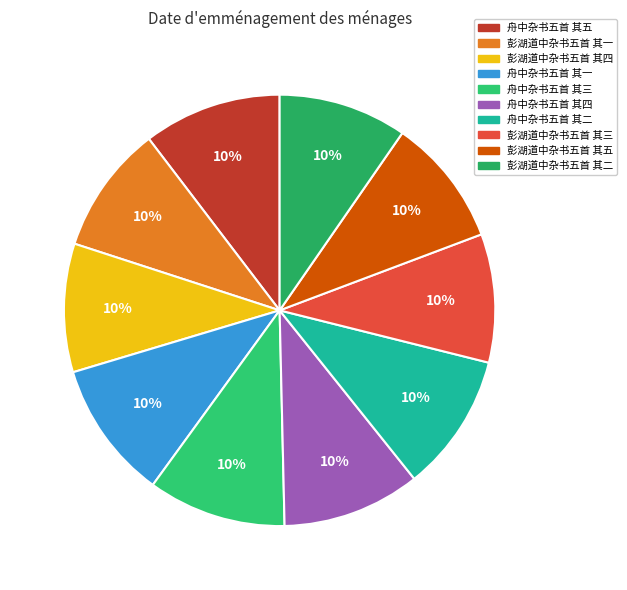

To the nearest percent, what percentage of the pie is 彭湖道中杂书五首 其三?

10%